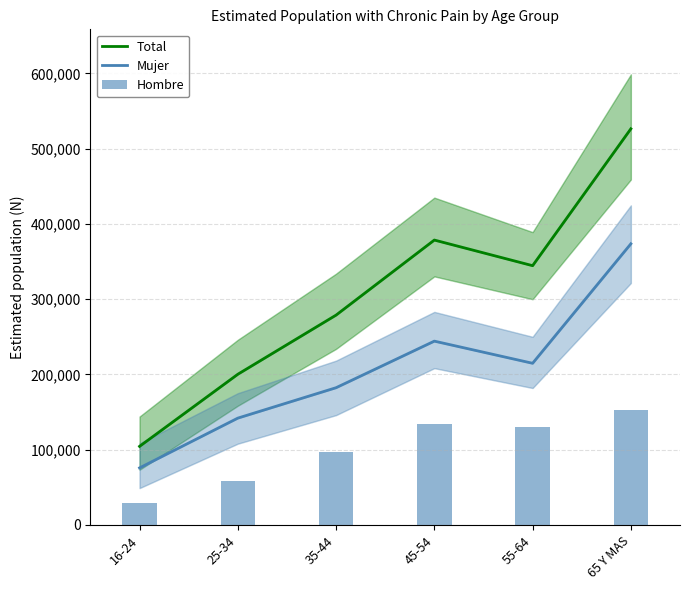

Reading left to right, transcribe all the data shown in this chart.

Total: 16-24=104312	25-34=200170	35-44=278818	45-54=378582	55-64=344518	65 Y MAS=526479
Mujer: 16-24=75695	25-34=141869	35-44=182303	45-54=244209	55-64=214772	65 Y MAS=373606
Hombre: 16-24=28617	25-34=58301	35-44=96516	45-54=134373	55-64=129746	65 Y MAS=152873